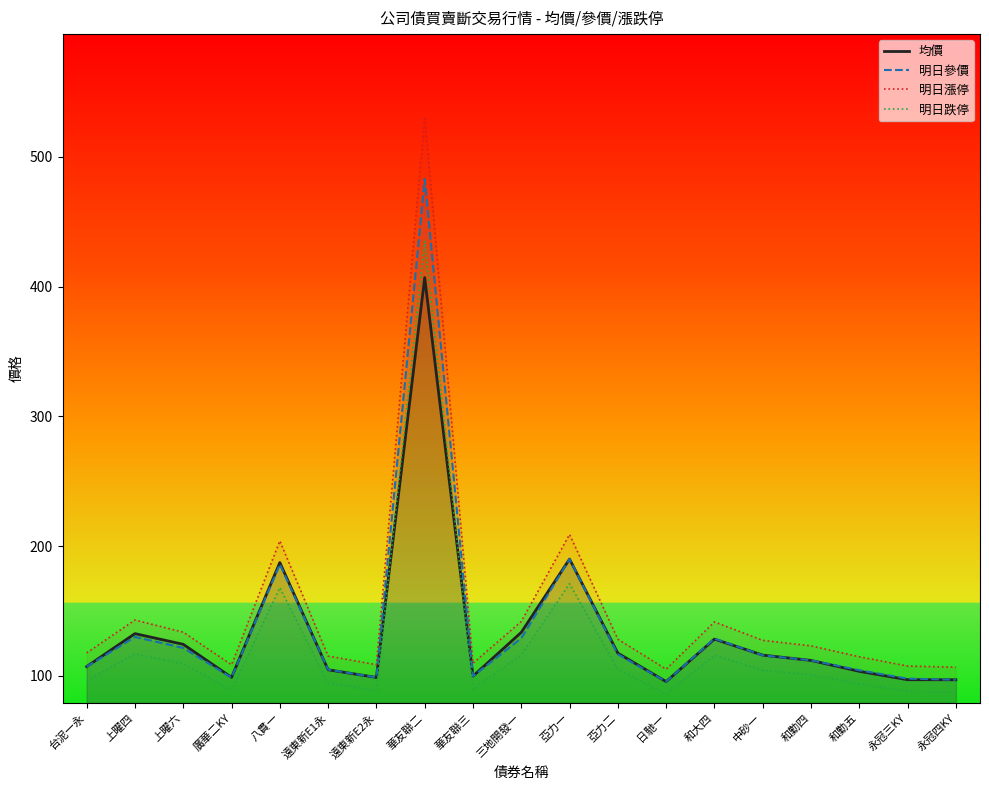

Rank the series by their maximum value, from highest to lowest.

明日漲停, 明日參價, 明日跌停, 均價